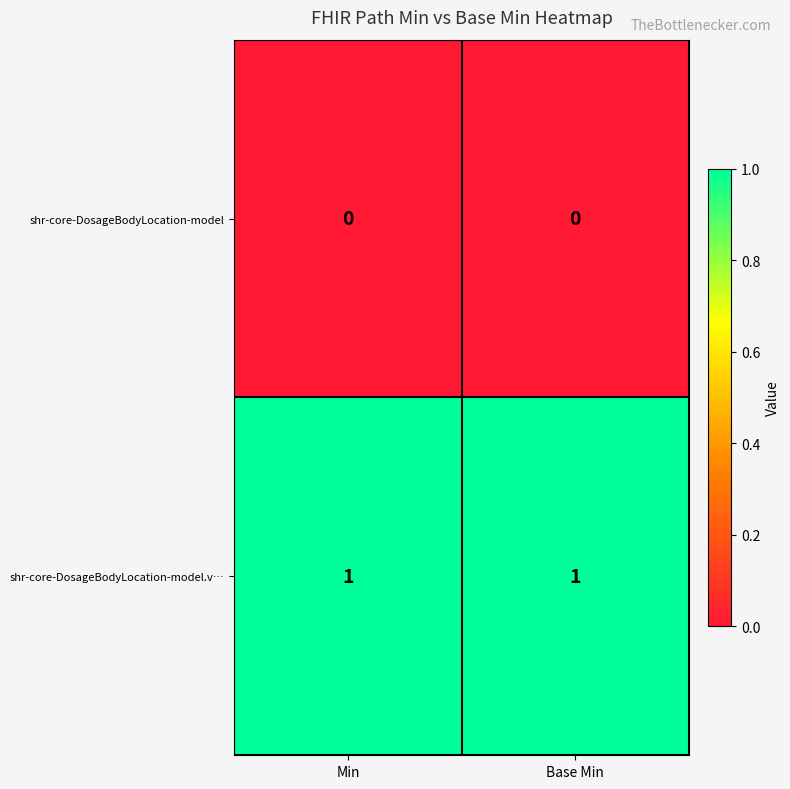

Rank the series by their maximum value, from highest to lowest.

shr-core-DosageBodyLocation-model.v…, shr-core-DosageBodyLocation-model